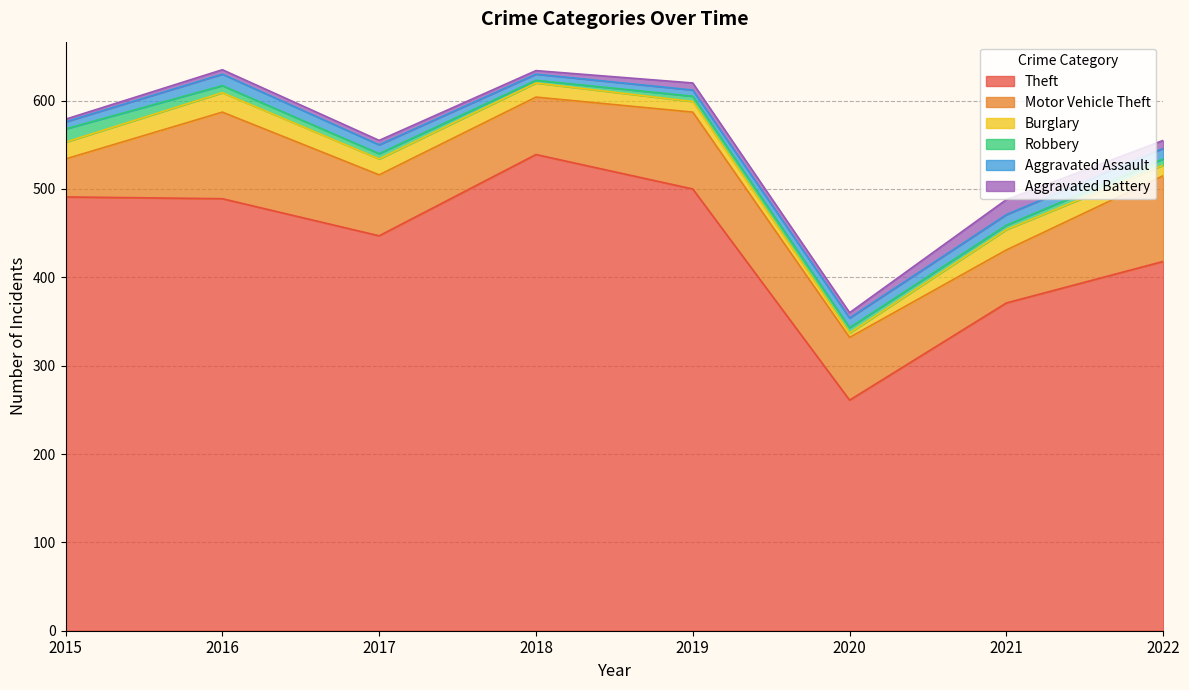

Where is the first local minimum for Aggravated Battery?

2018